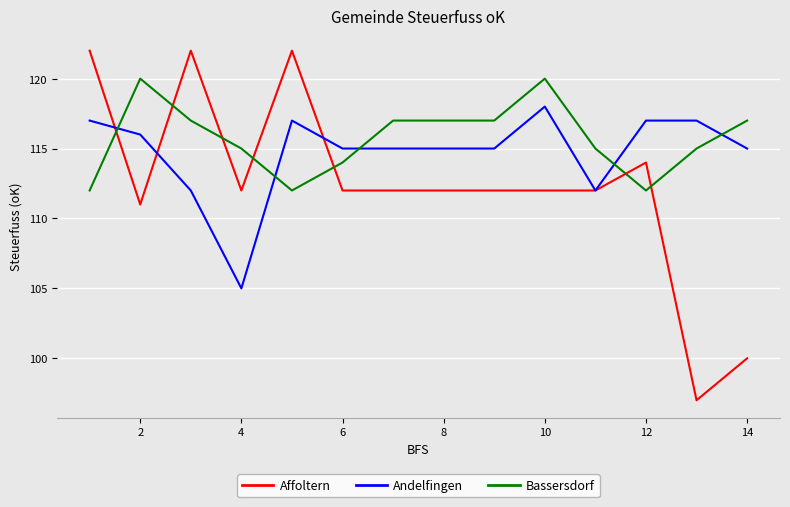

How many intersections are there between Affoltern and Bassersdorf?

7